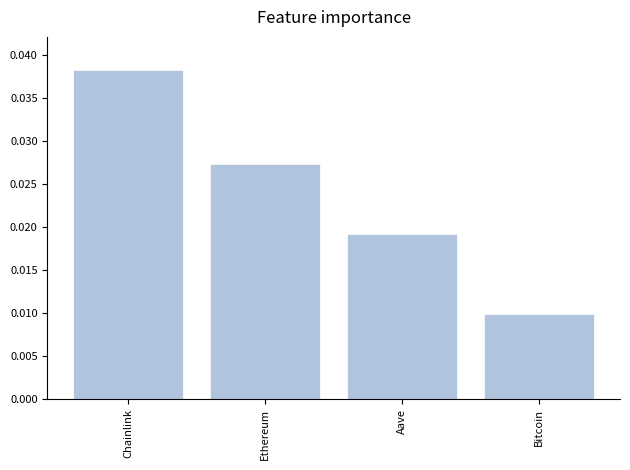

What is the label of the 2nd bar from the left?

Ethereum